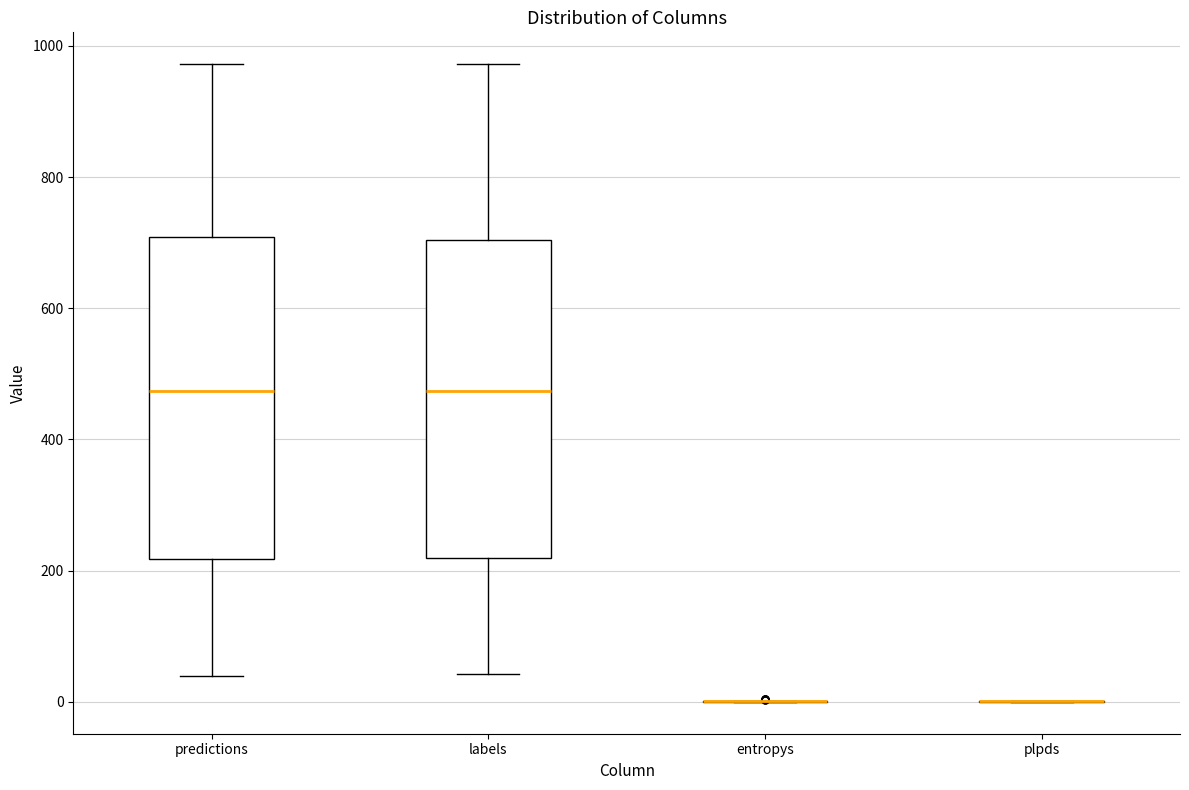

Where does the lower whisker of the box for predictions end on the y-axis? The values are not printed on the chart, so give them approximately, as read against the axis.

40